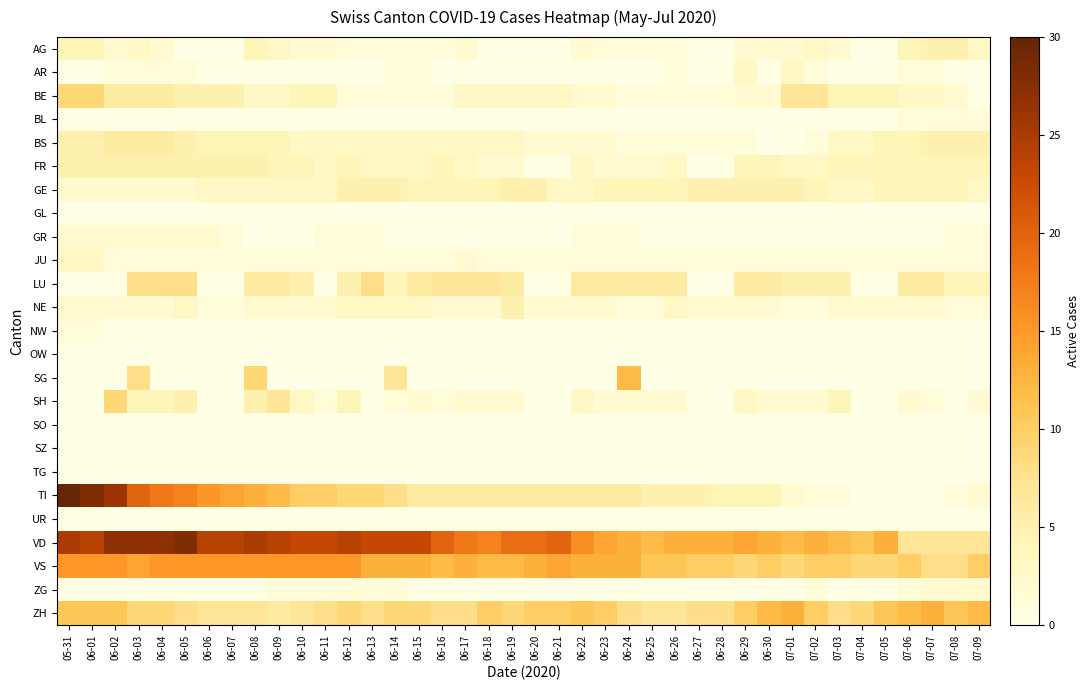

How many data points does each series have?

40